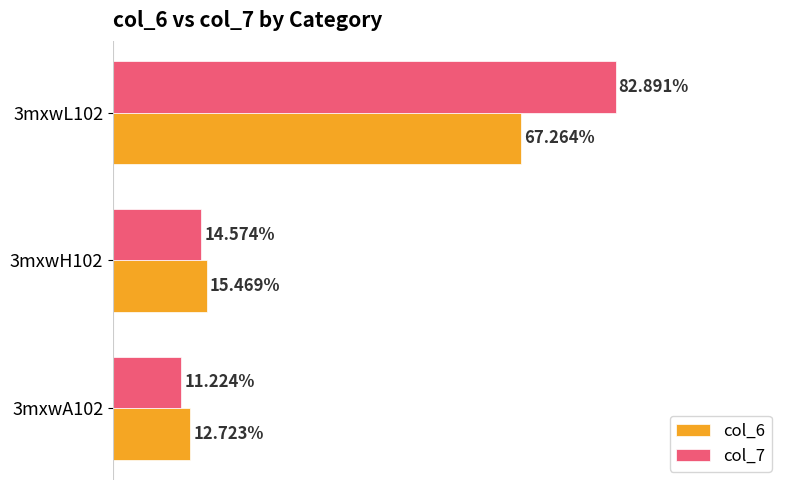

At which label does col_6 reach its peak?

3mxwL102